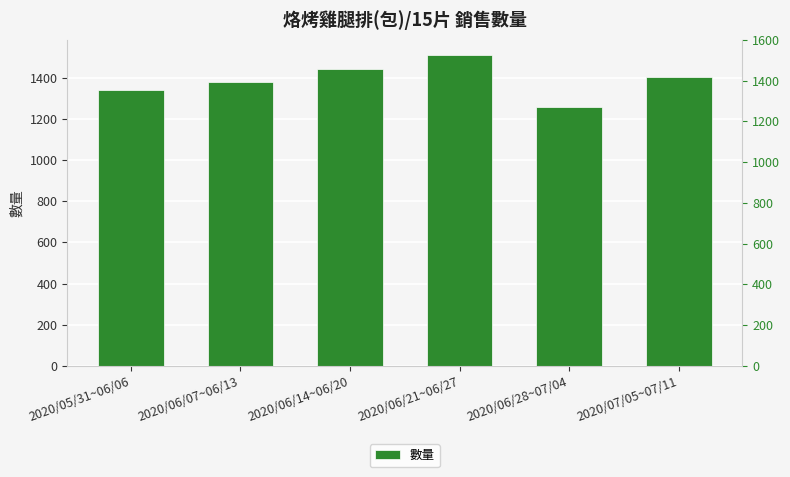

What is the value of the 2nd bar from the left?

1377